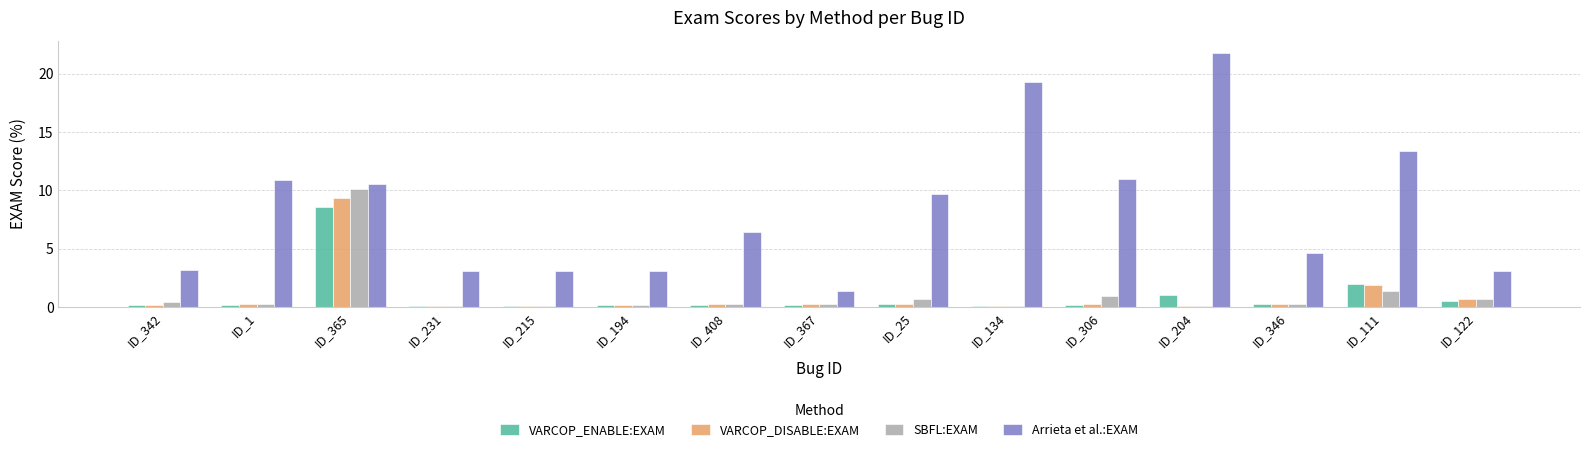

What is the average value of the VARCOP_DISABLE:EXAM series?

1.0